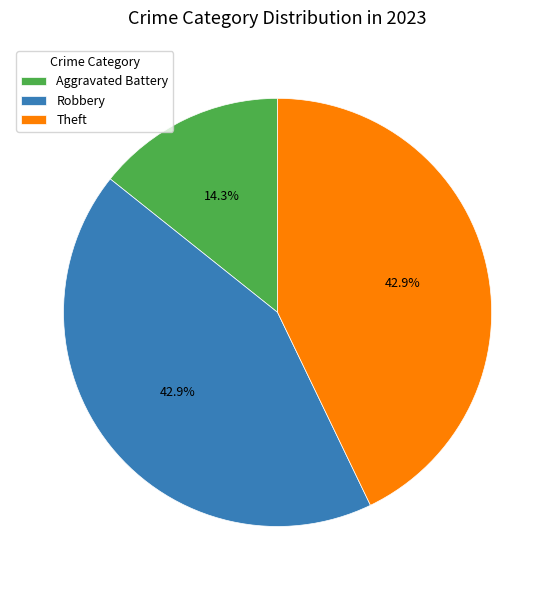

Which category has the smallest portion of the pie?

Aggravated Battery